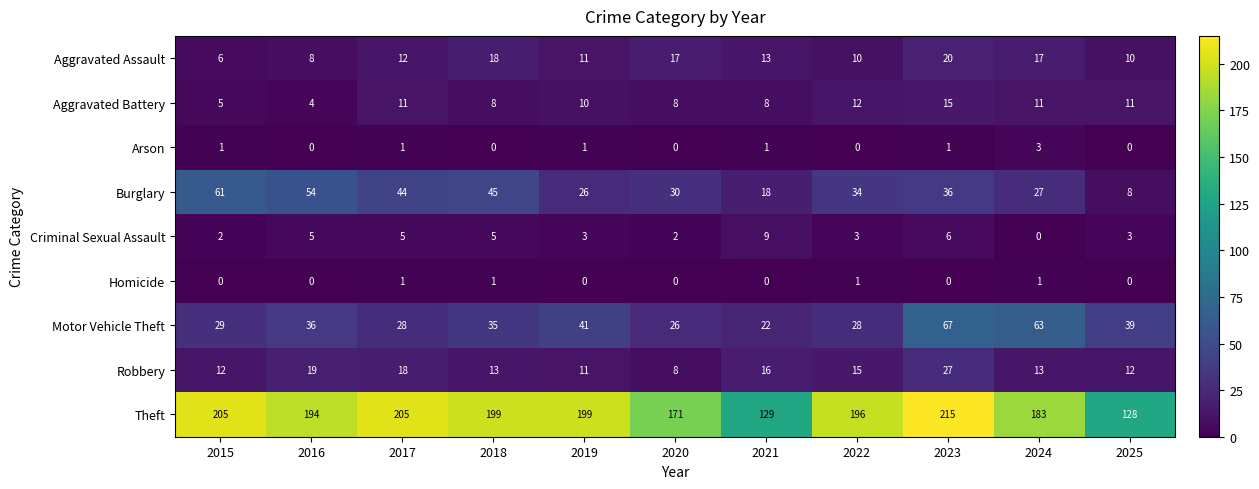

Rank the series by their maximum value, from lowest to highest.

Homicide, Arson, Criminal Sexual Assault, Aggravated Battery, Aggravated Assault, Robbery, Burglary, Motor Vehicle Theft, Theft